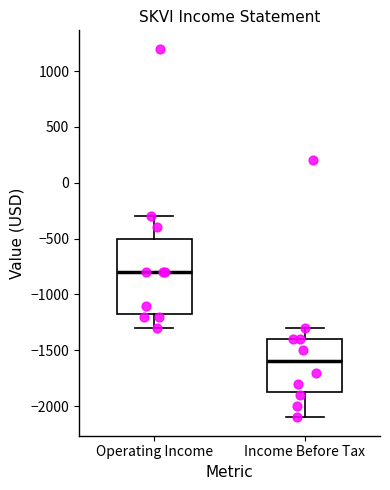

Which box's median line is the lowest?

Income Before Tax